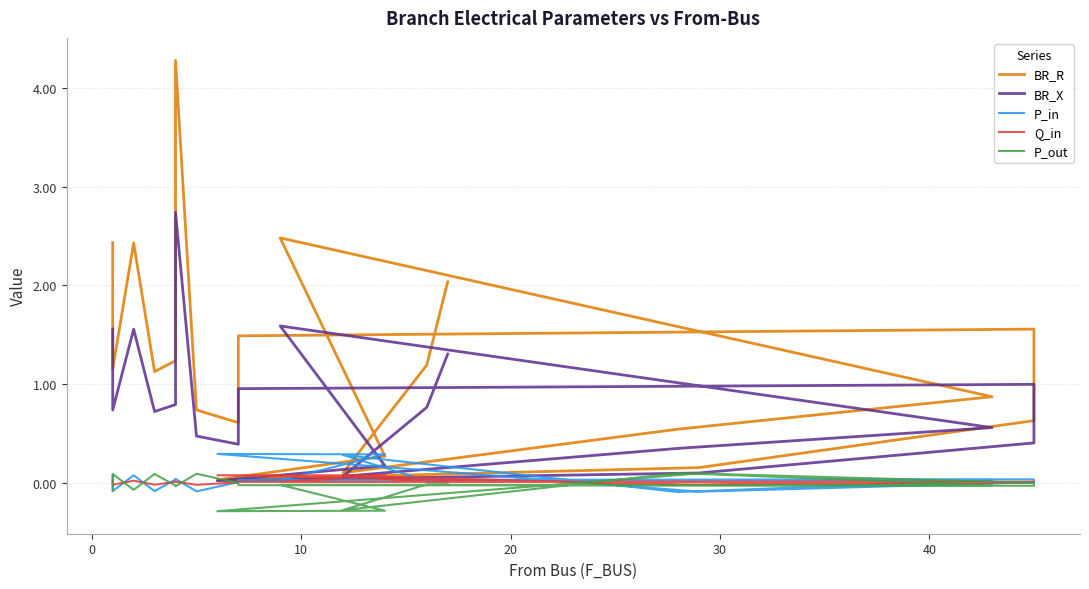

True or false: BR_R and P_out cross at least once.

False